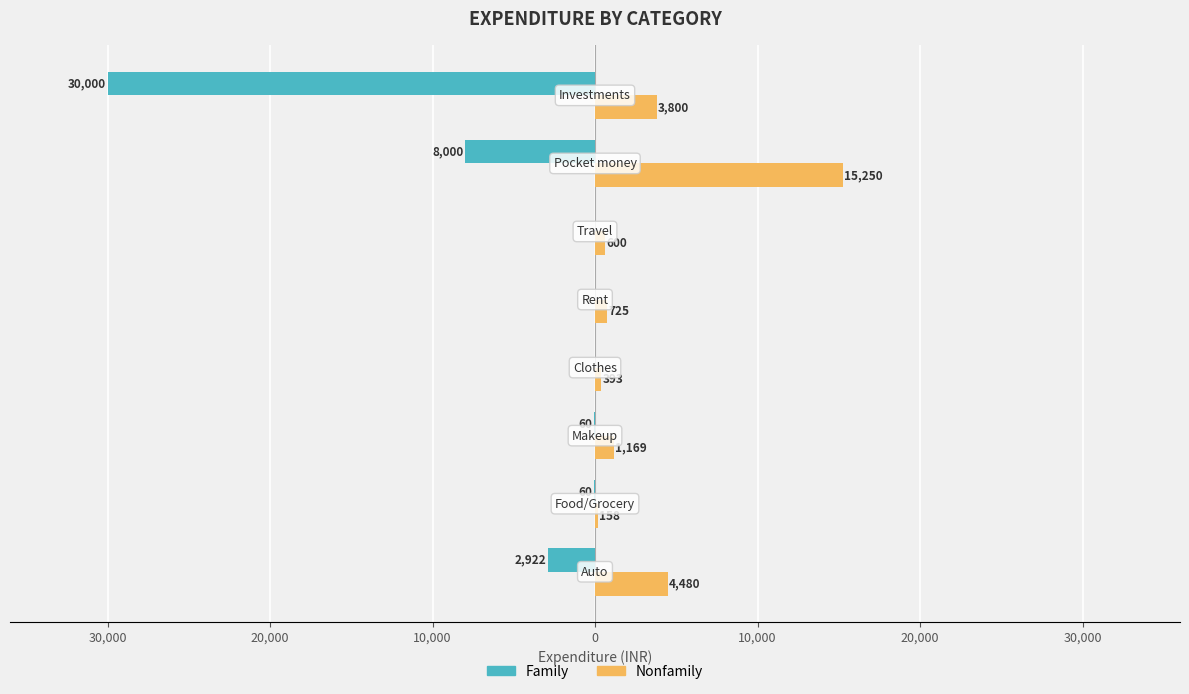

Reading left to right, list all the values displayed in this chart.

Family: -2921.8	-60.0	-60.0	0.0	0.0	0.0	-8000.0	-30000.0
Nonfamily: 4479.8	158.0	1169.1	393.0	725.0	600.0	15250.0	3800.5